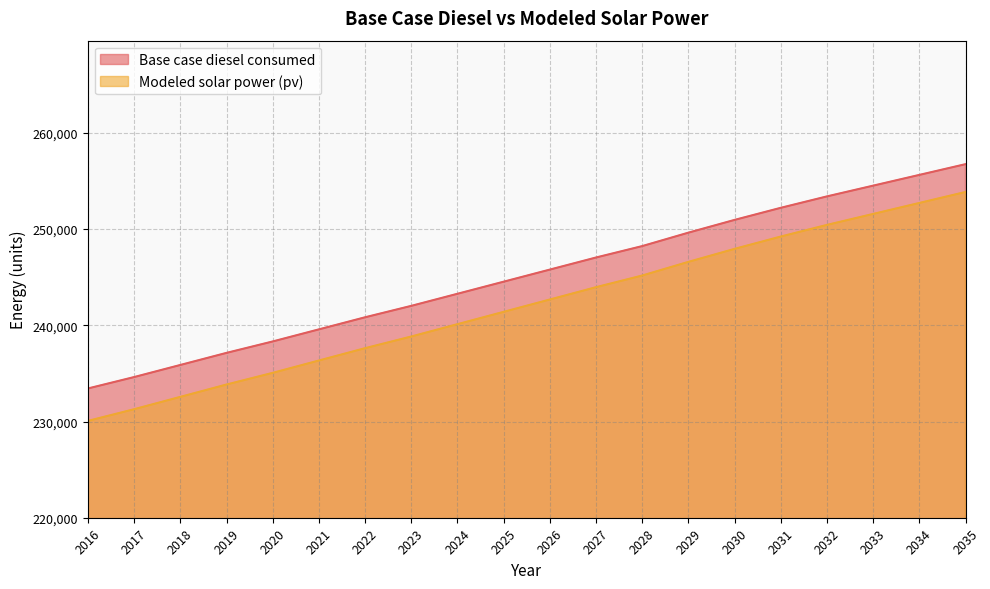

How many distinct data groups are displayed?

2